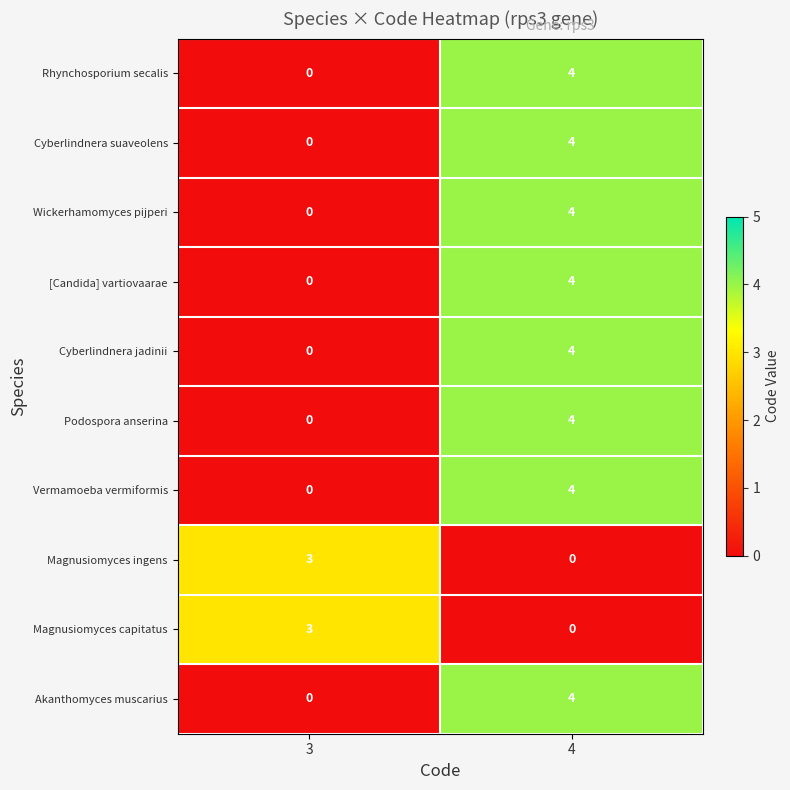

The Akanthomyces muscarius series shows 2 at 3. True or false?

False